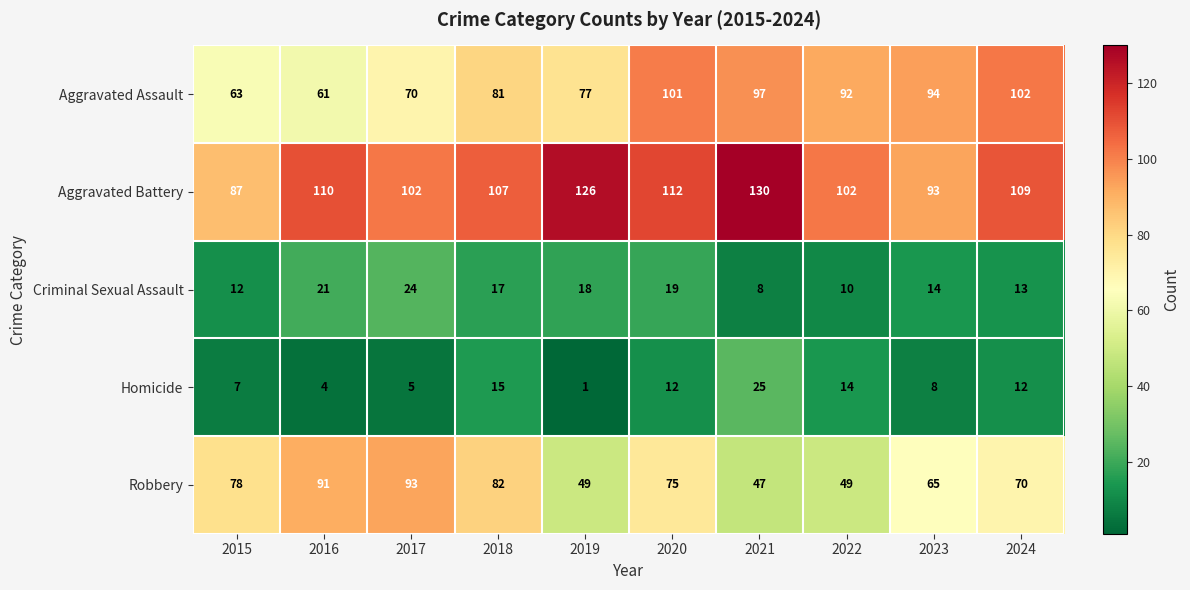

What is the difference between the Homicide values at 2017 and 2024?

7